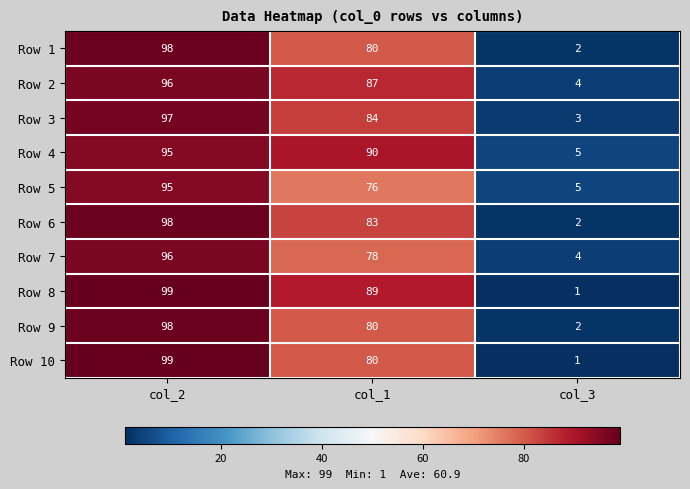

Reading left to right, list all the values displayed in this chart.

Row 1: col_2=98	col_1=80	col_3=2
Row 2: col_2=96	col_1=87	col_3=4
Row 3: col_2=97	col_1=84	col_3=3
Row 4: col_2=95	col_1=90	col_3=5
Row 5: col_2=95	col_1=76	col_3=5
Row 6: col_2=98	col_1=83	col_3=2
Row 7: col_2=96	col_1=78	col_3=4
Row 8: col_2=99	col_1=89	col_3=1
Row 9: col_2=98	col_1=80	col_3=2
Row 10: col_2=99	col_1=80	col_3=1